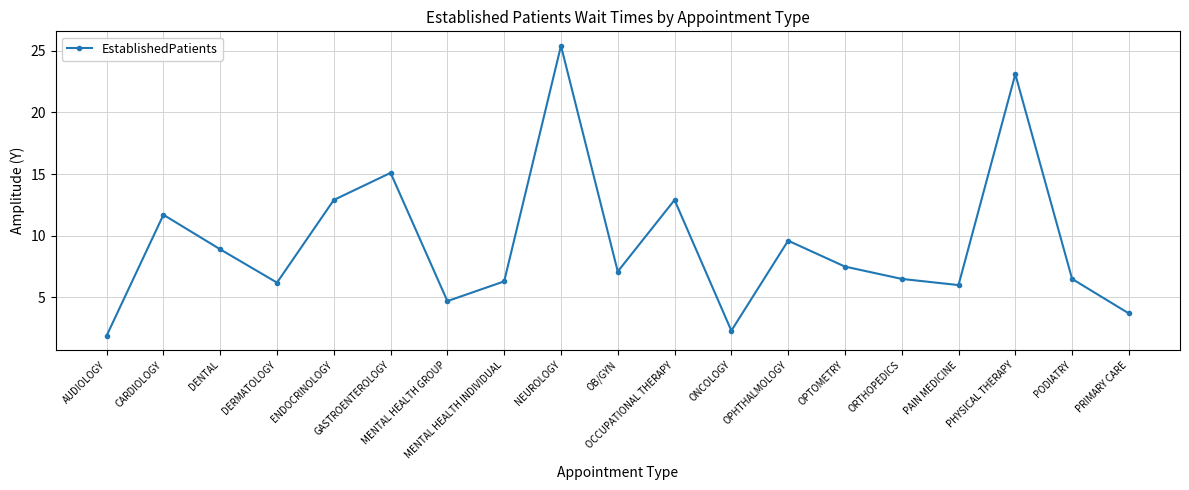

What is the value of the 9th point from the left?

25.4